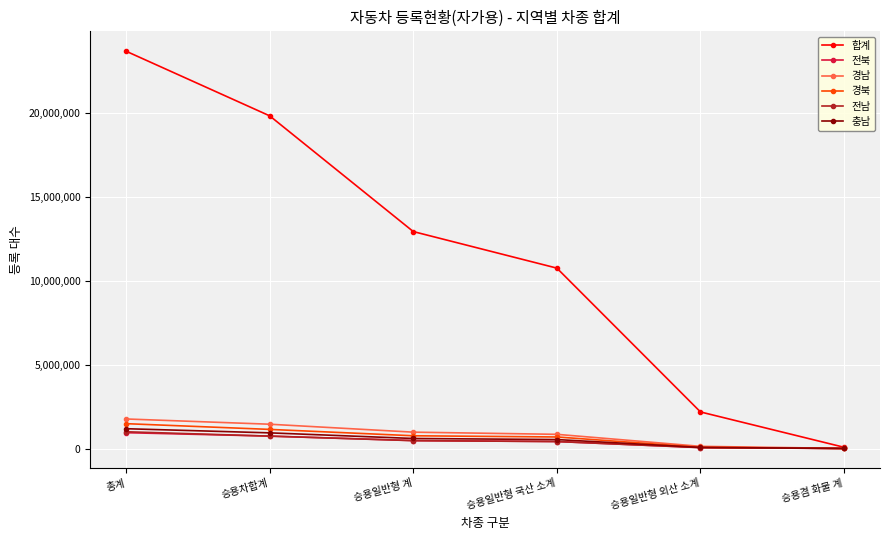

True or false: 충남 has a value of 933894 at 승용차합계.

True